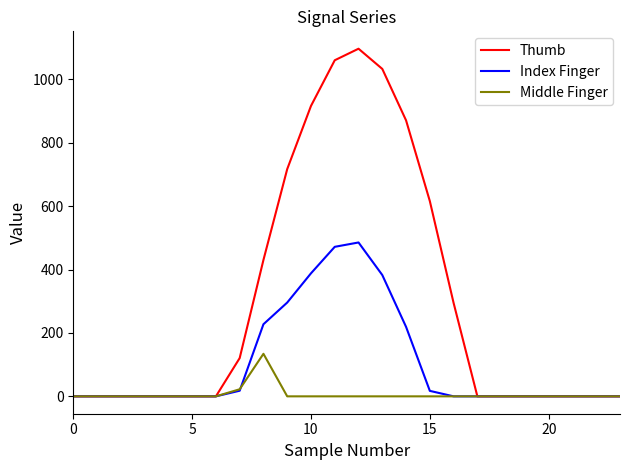

List the series in order of their overall mean, highest first.

Thumb, Index Finger, Middle Finger